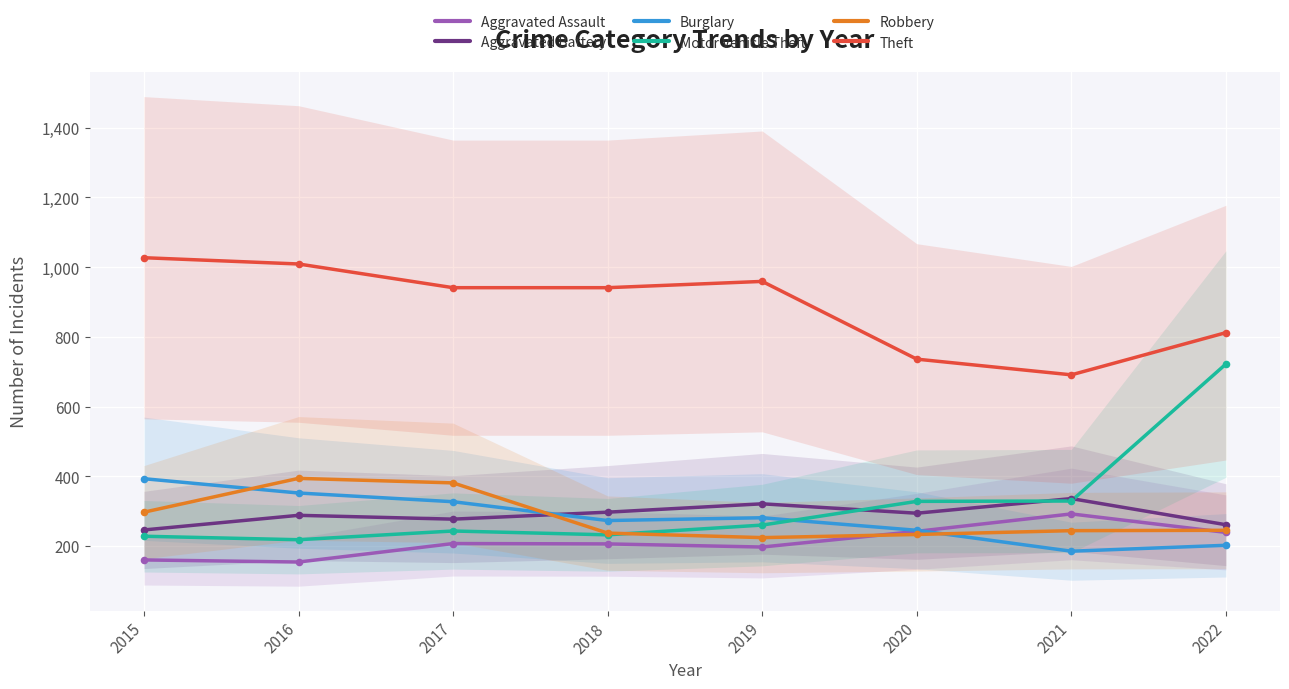

At how many categories does at least one series exceed 593?

8